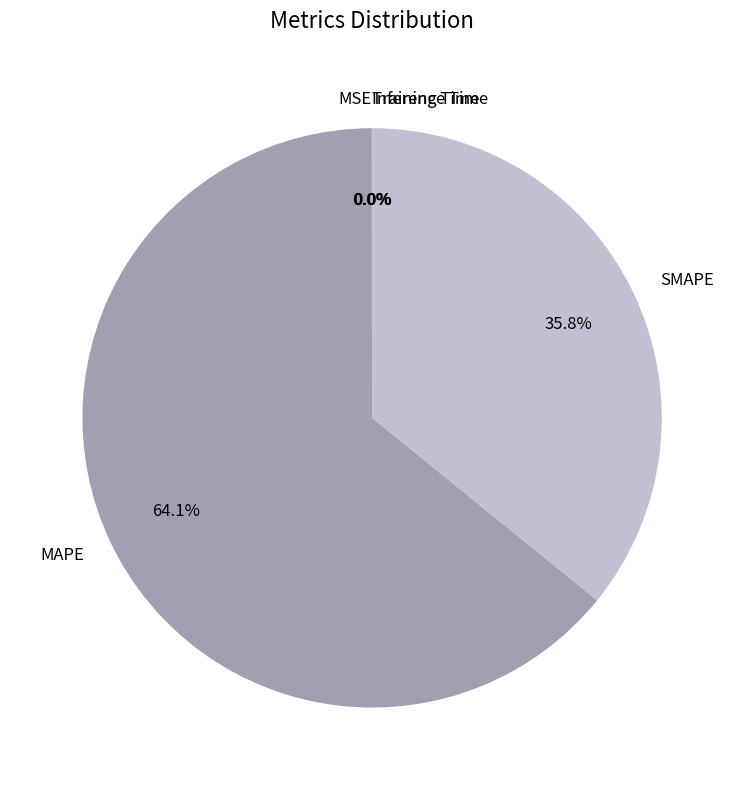

Which slice represents more than half of the pie?

MAPE